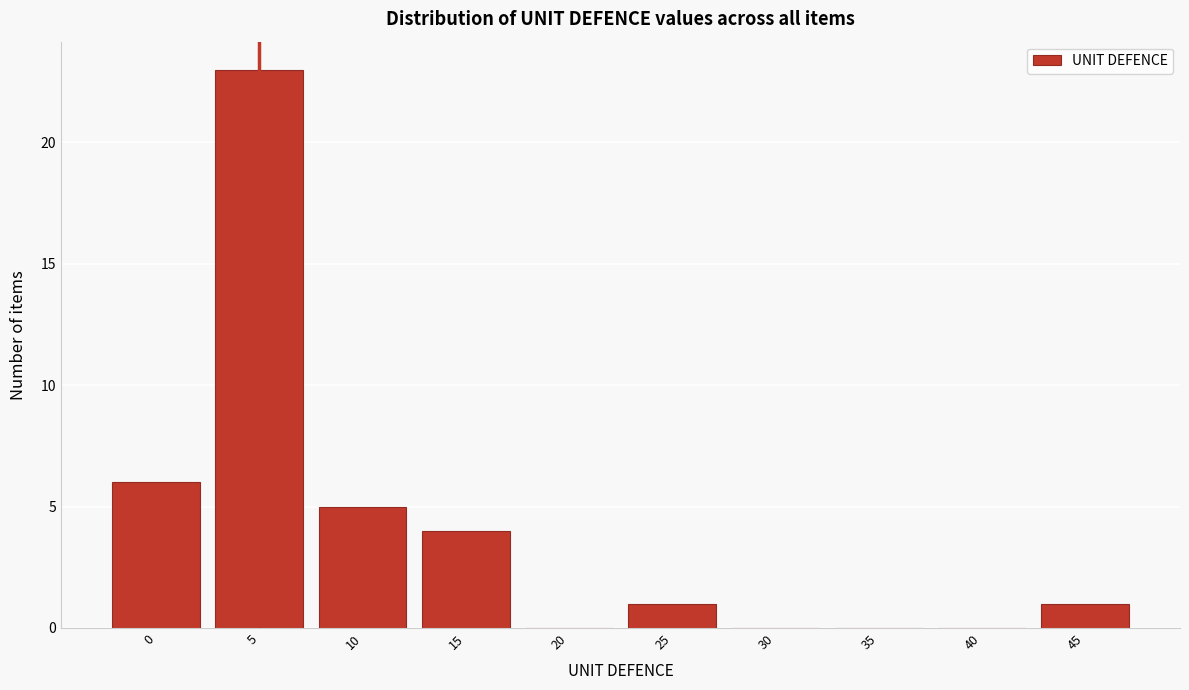

Reading left to right, transcribe all the data shown in this chart.

0=6	5=23	10=5	15=4	20=0	25=1	30=0	35=0	40=0	45=1